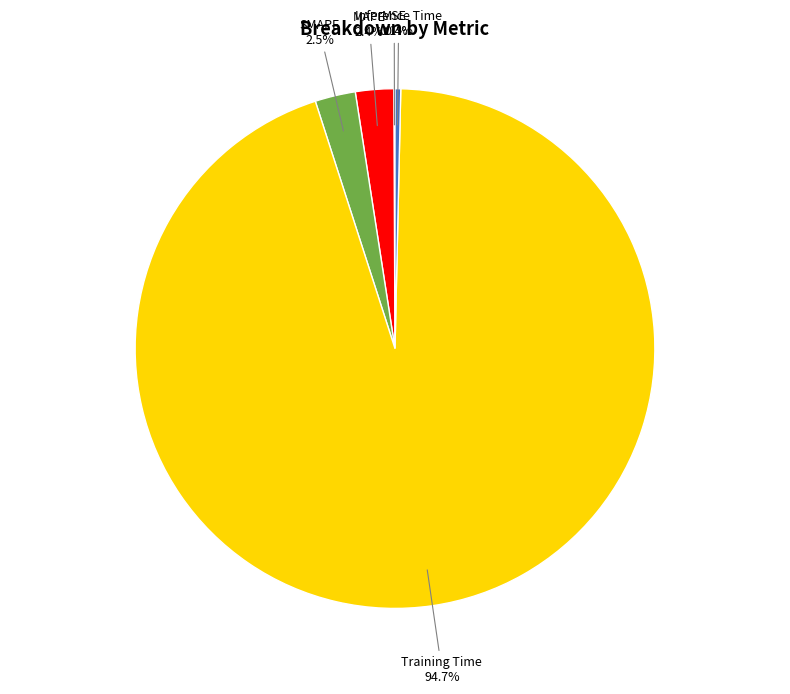

Do MAPE and Inference Time together represent more than half of the pie?

No